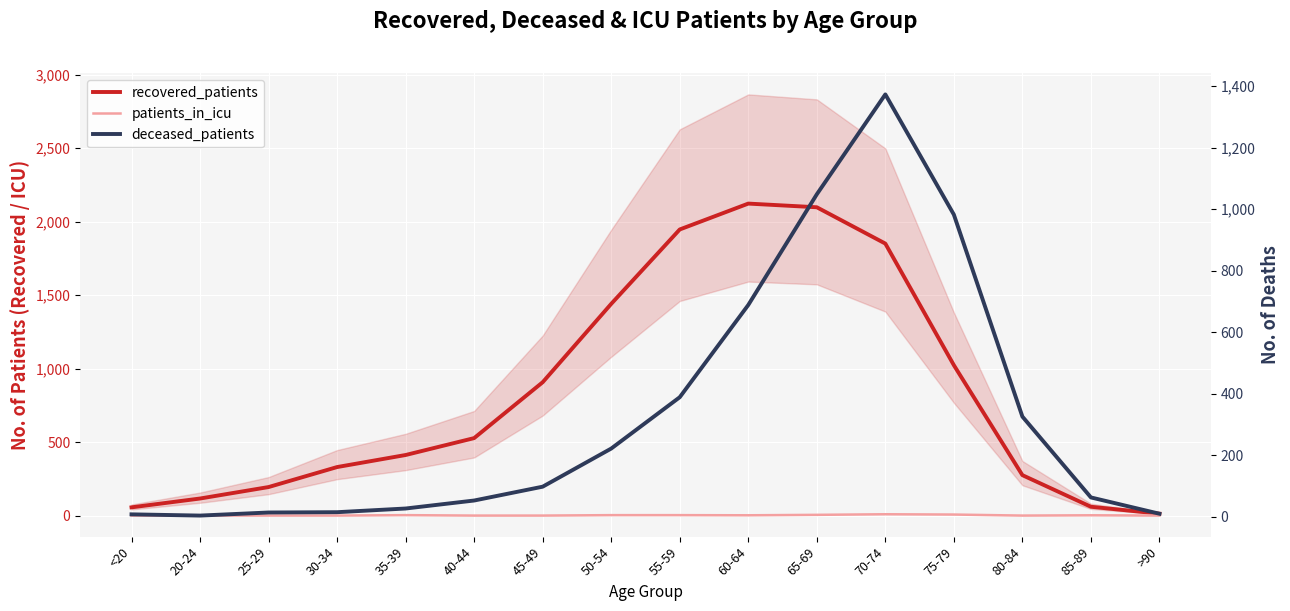

Reading left to right, transcribe all the data shown in this chart.

recovered_patients: 56	116	194	330	412	527	907	1440	1946	2122	2097	1850	1023	275	60	13
patients_in_icu: 0	0	0	0	3	0	0	3	3	2	5	9	7	0	2	0
deceased_patients: 7	3	13	14	26	52	97	221	388	688	1048	1373	982	325	62	9